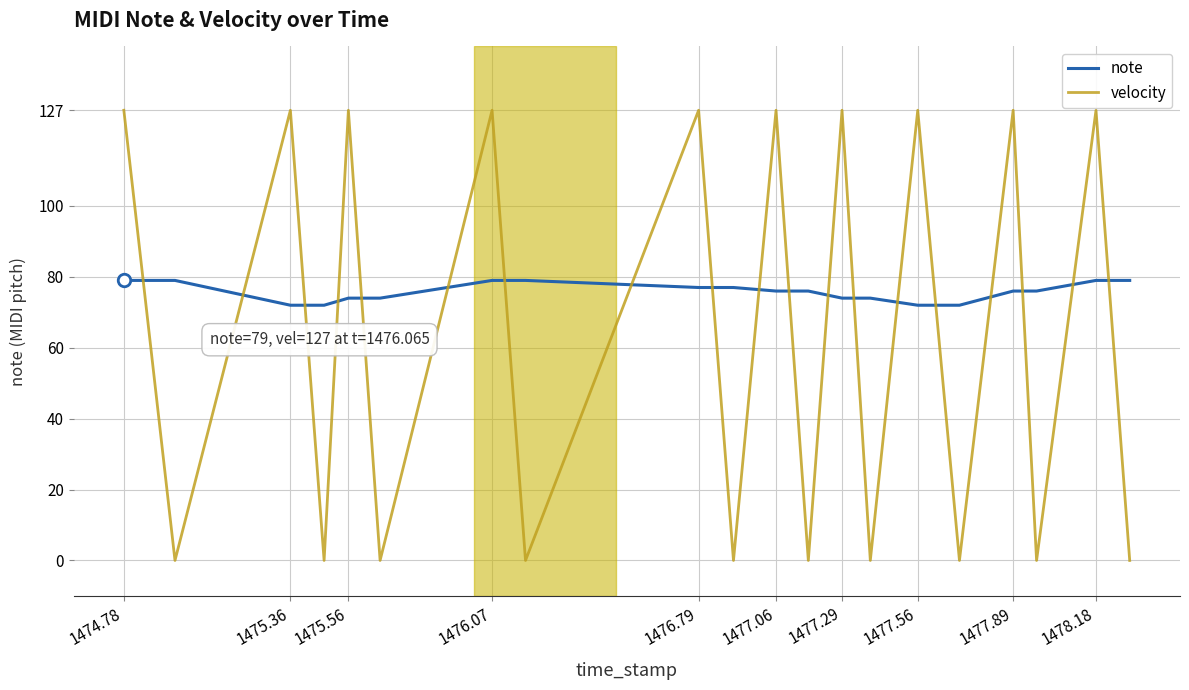

How many lines are shown in the chart?

2